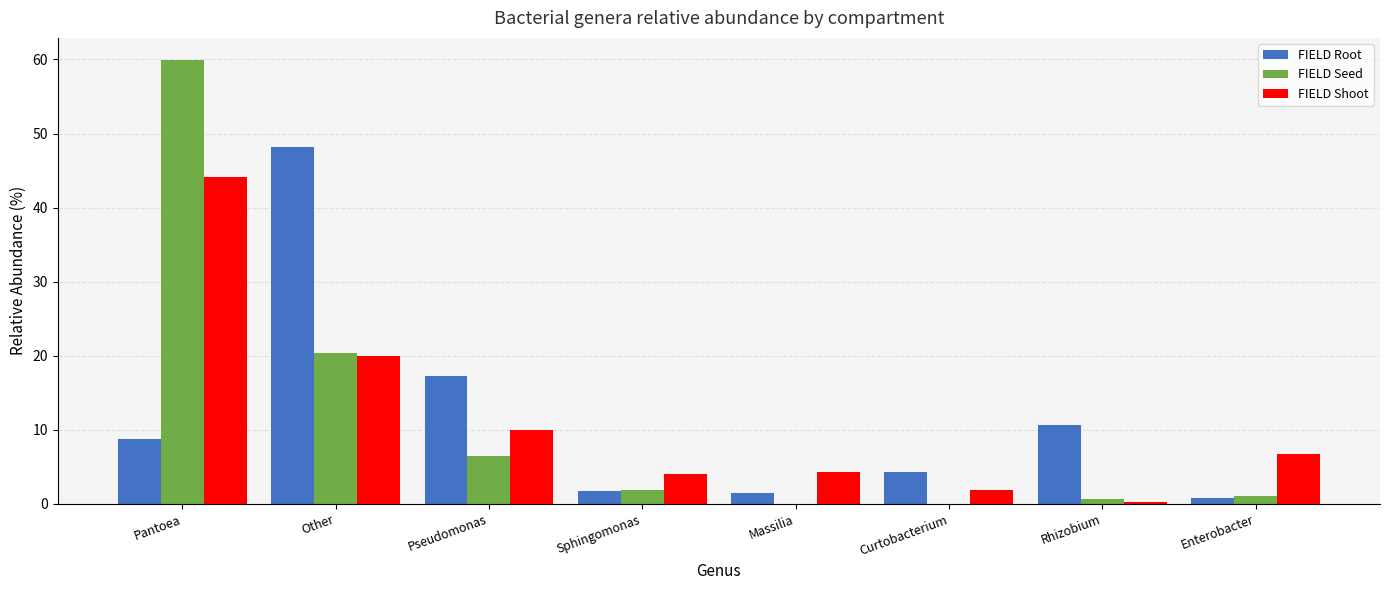

At which label is FIELD Root closest to 24?

Pseudomonas